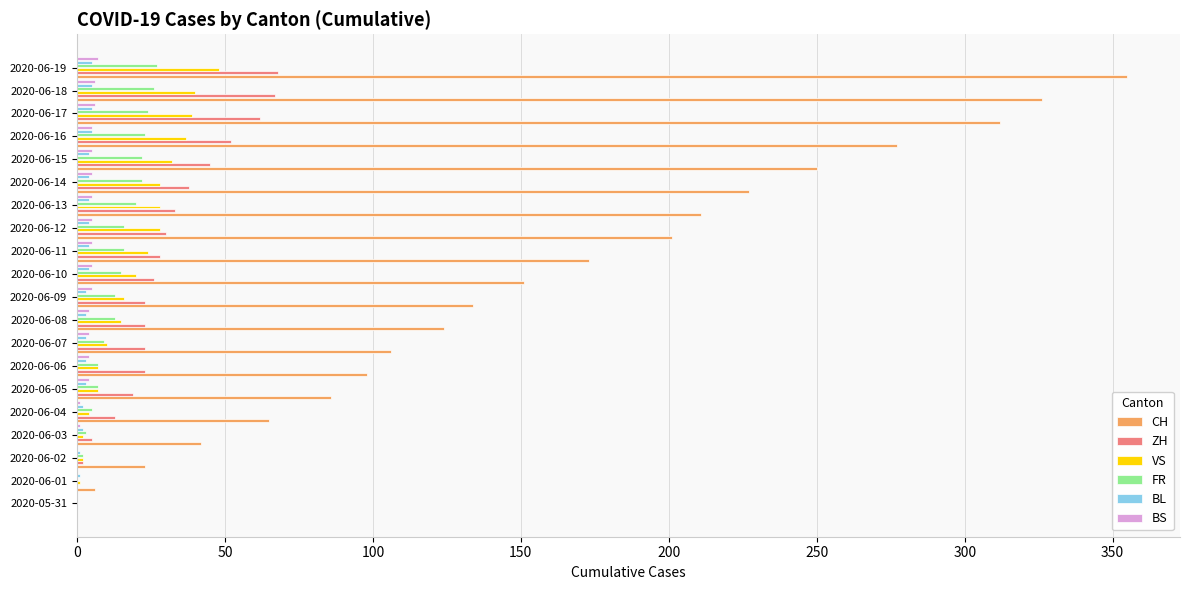

What is the highest value of the VS series?

48